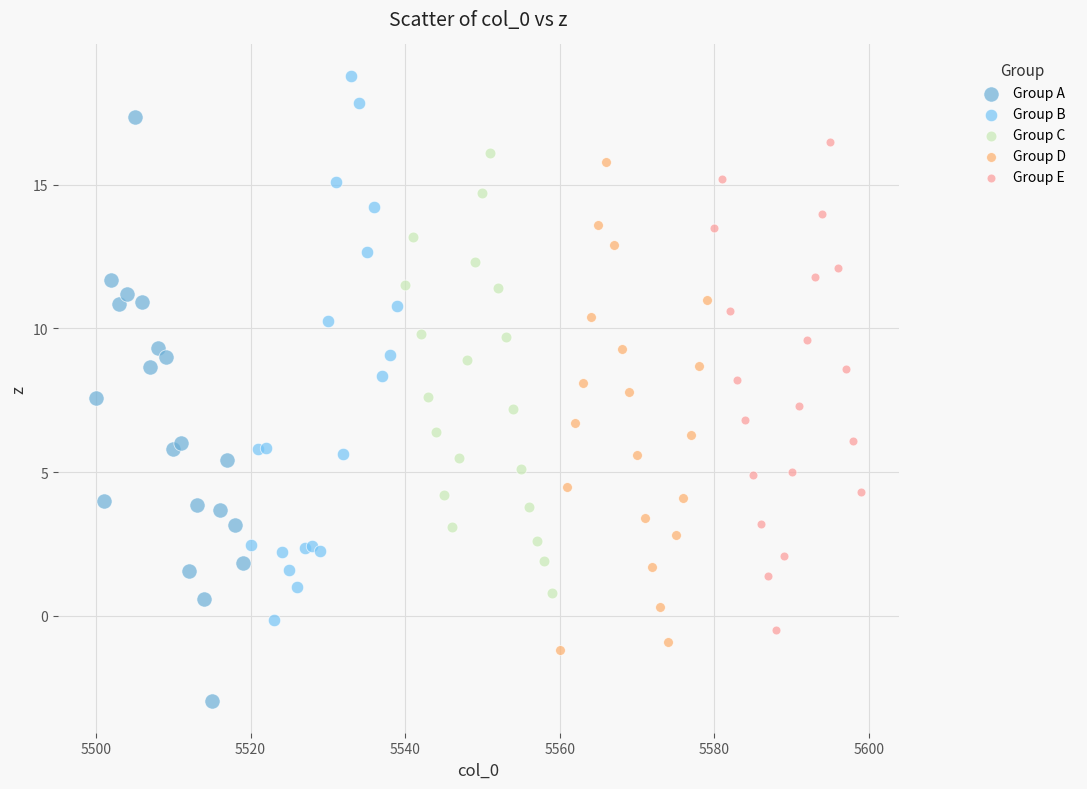

Which series has the largest Y range (max minus min)?

Group A